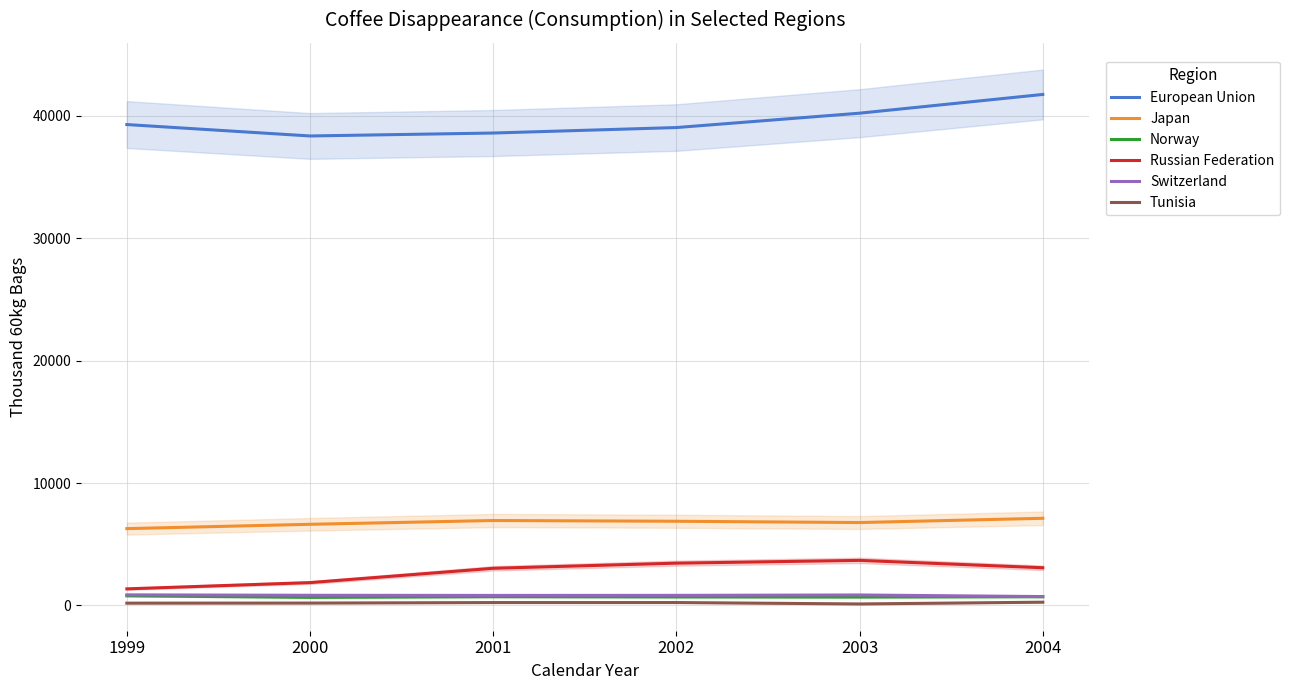

What is the sum of all European Union values?

237218.8